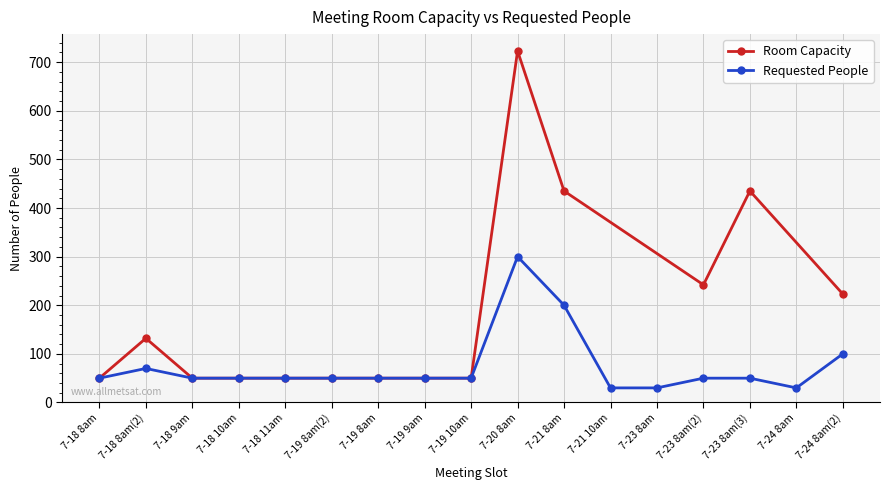

The value at 7-19 8am is 50. True or false?

True